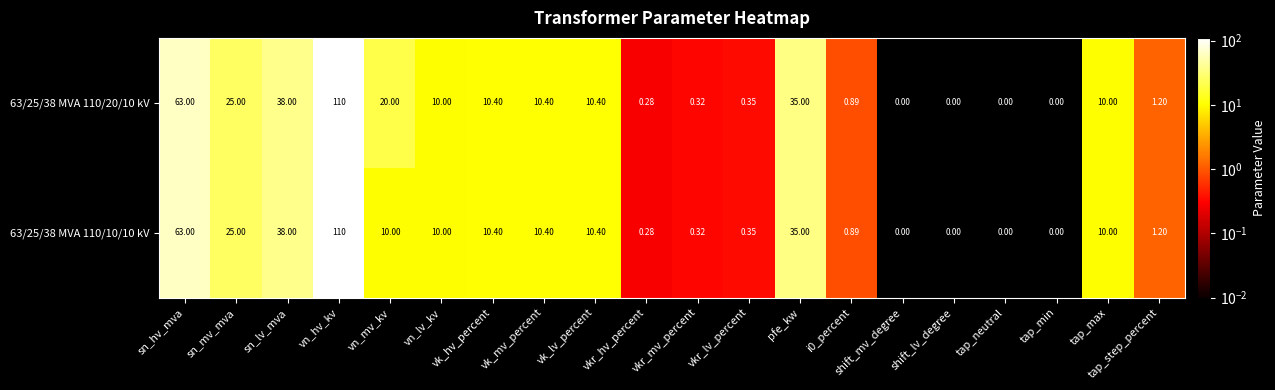

At how many categories does at least one series exceed 55?

2